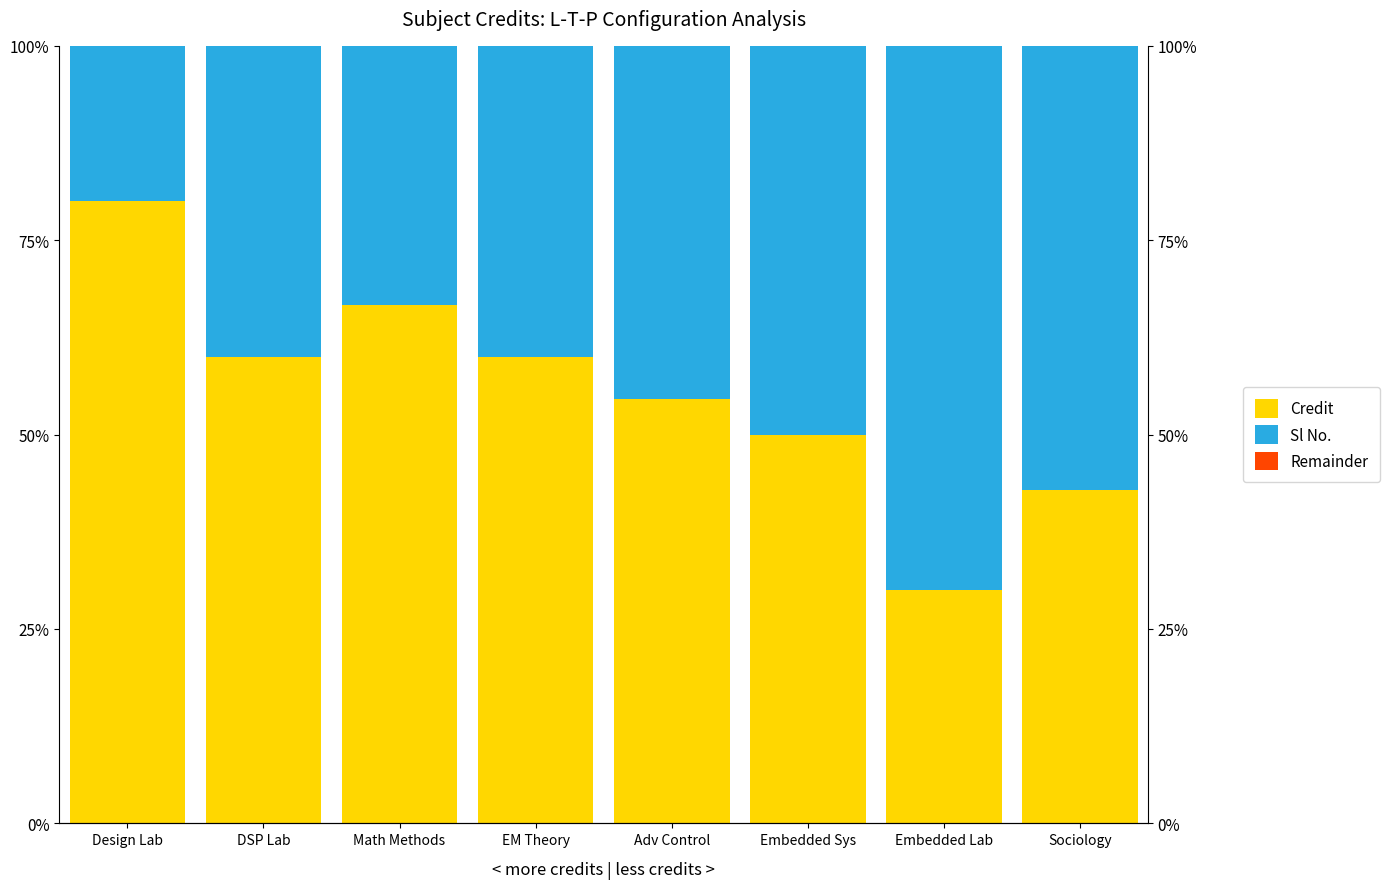

What is the label of the 2nd bar from the right?

Embedded Lab